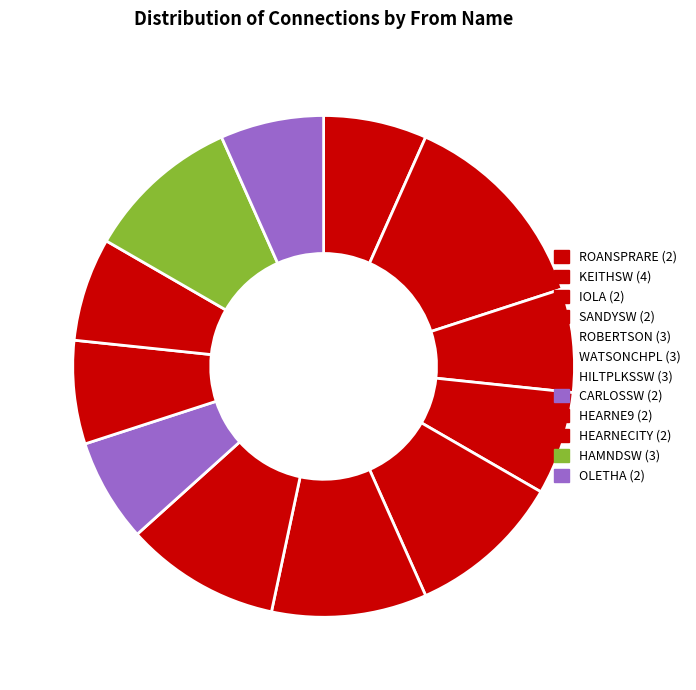

How many slices are in this pie chart?

12